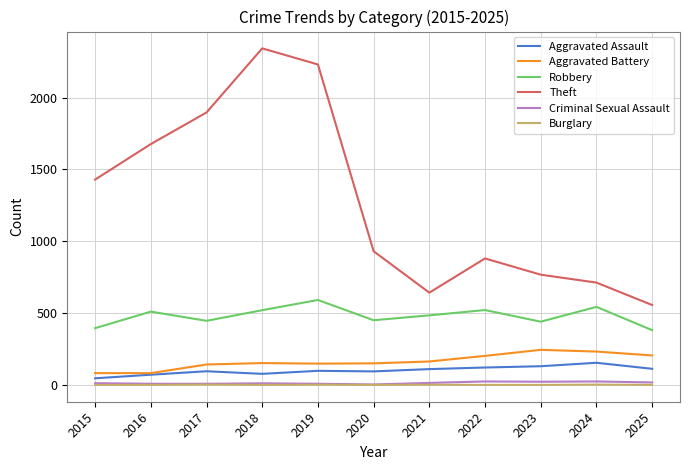

True or false: Aggravated Battery has a value of 82 at 2015.

True